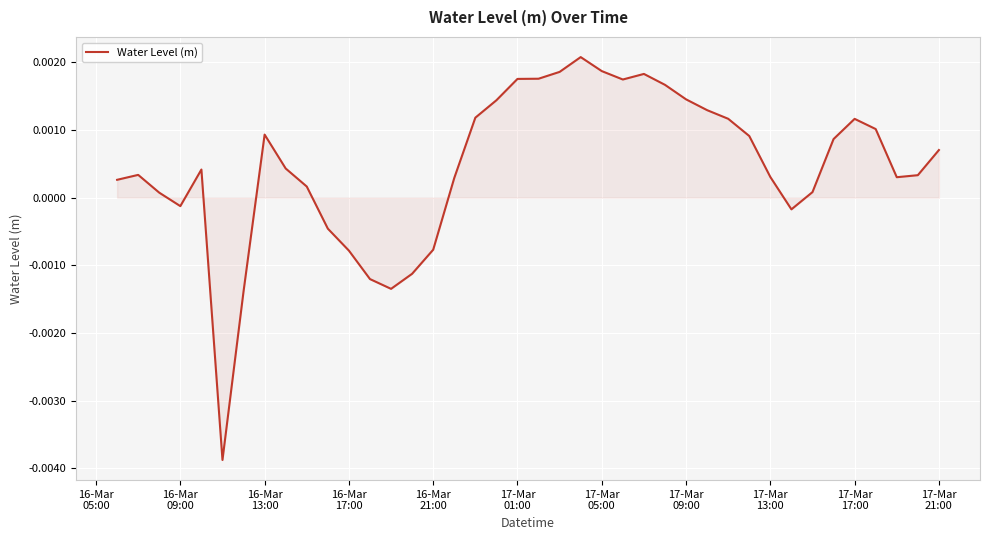

Does the chart have visible grid lines?

Yes